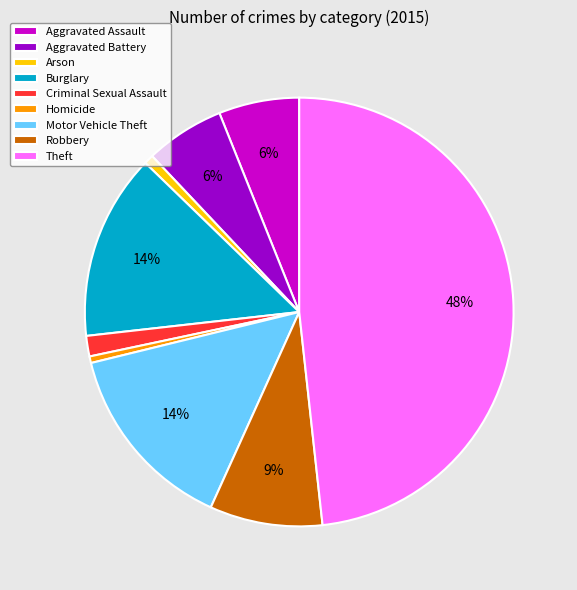

Between Robbery and Aggravated Assault, which is larger?

Robbery